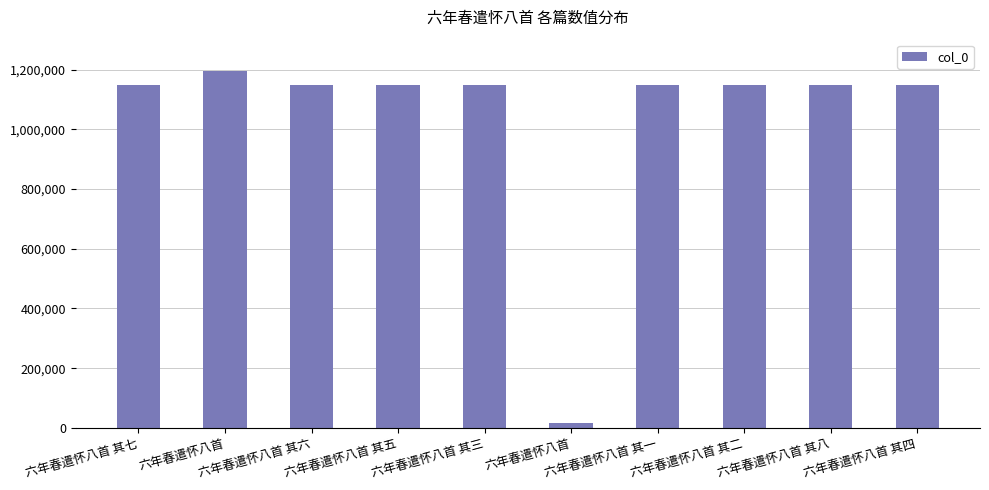

Reading right to left, list all the values displayed in this chart.

1149002	1149006	1149000	1148999	16710	1149001	1149003	1149004	1193517	1149005